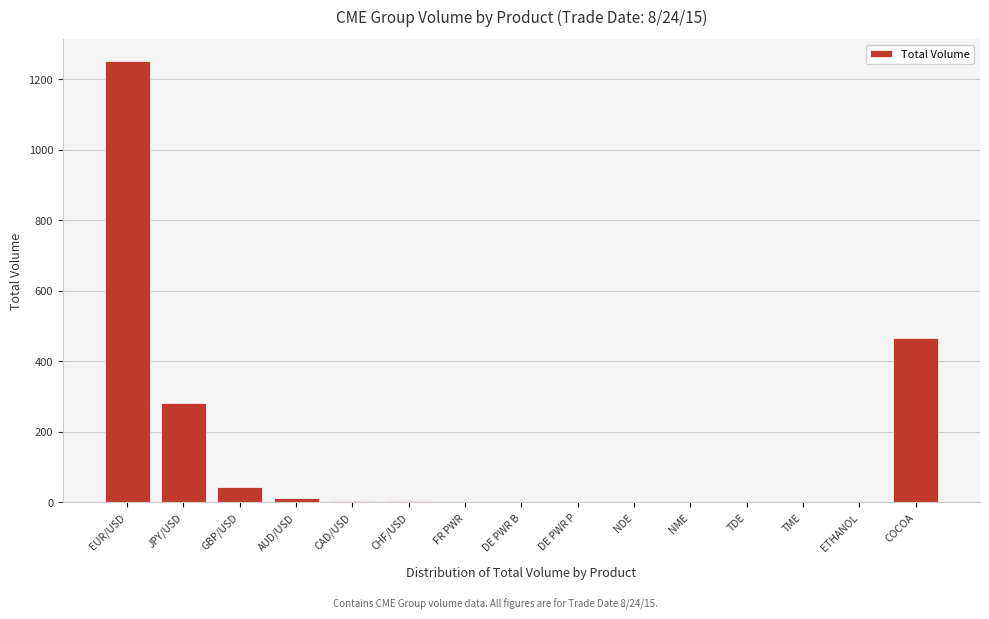

What is the sum of all values?

2063